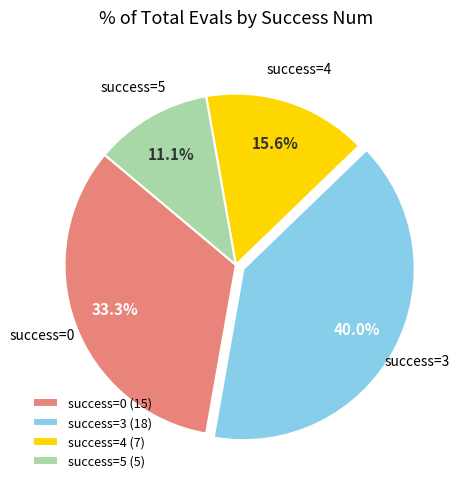

Rank the categories by value from lowest to highest.

success=5 (5), success=4 (7), success=0 (15), success=3 (18)